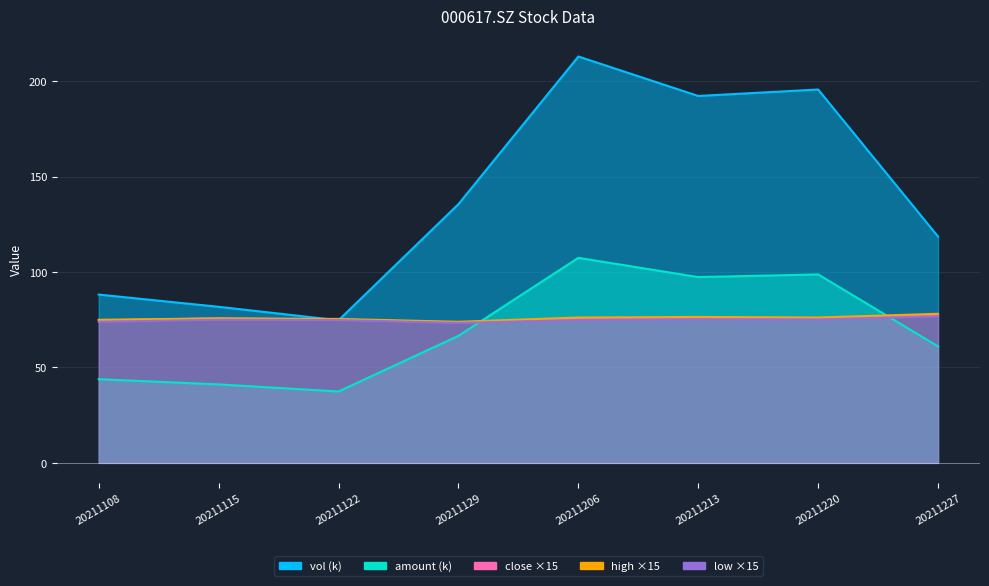

What is the total value across all series at 20211108?

355.7